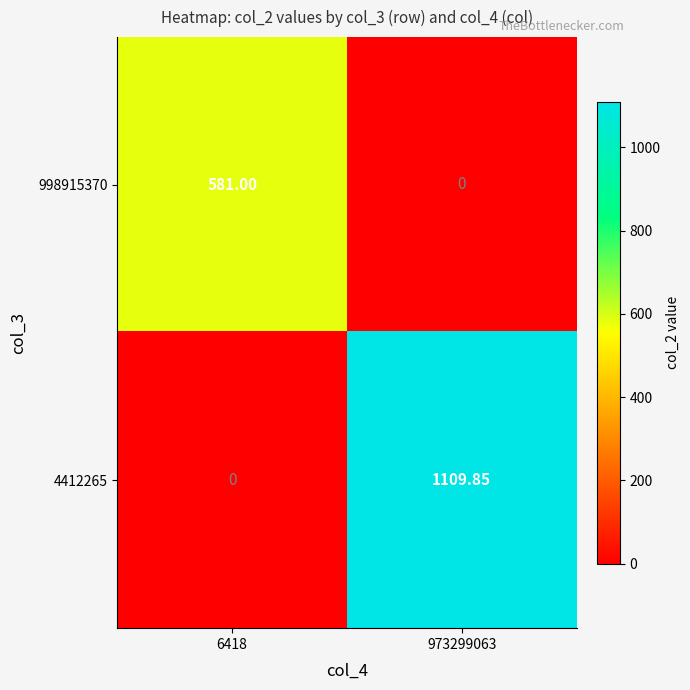

Is the value of 998915370 at 973299063 greater than the value of 4412265 at 973299063?

No